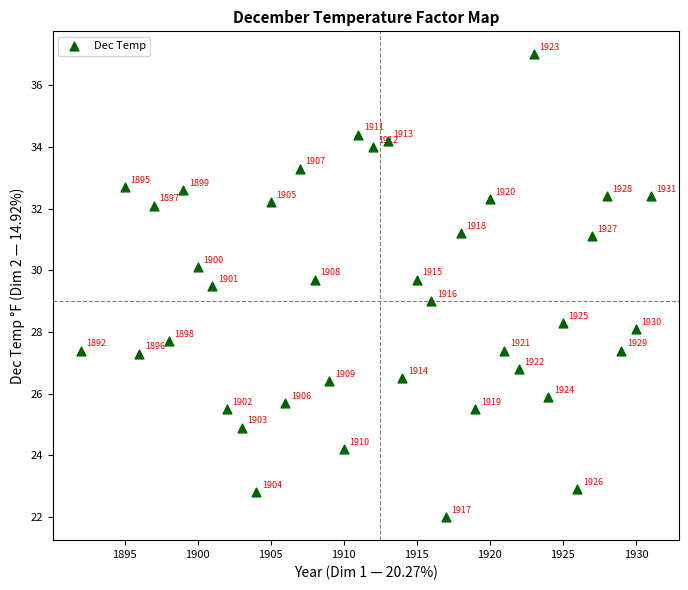

What Y value in the scatter plot is closest to 29?

29.0